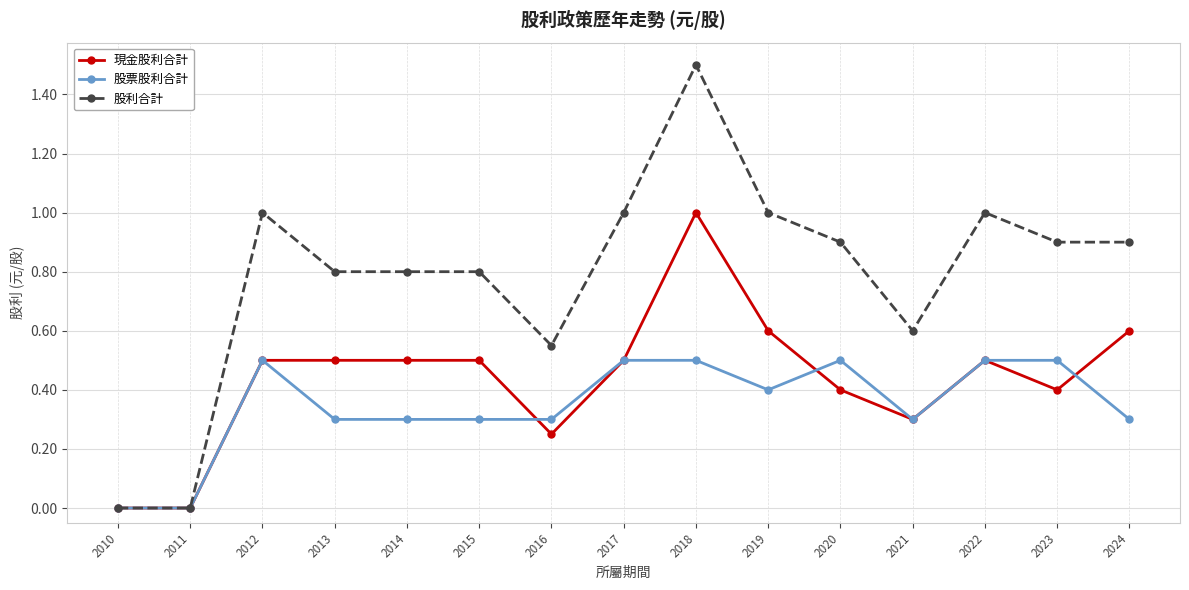

What is the value of the 股利合計 point at the 10th from the left?

1.0